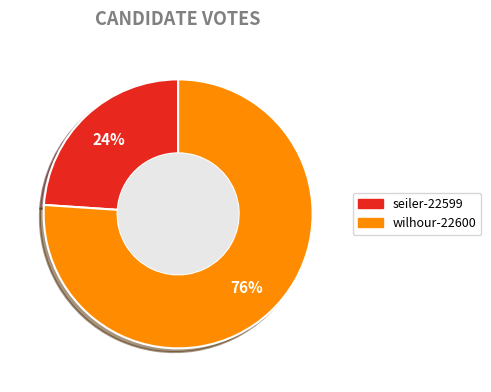

How many slices are in this pie chart?

2